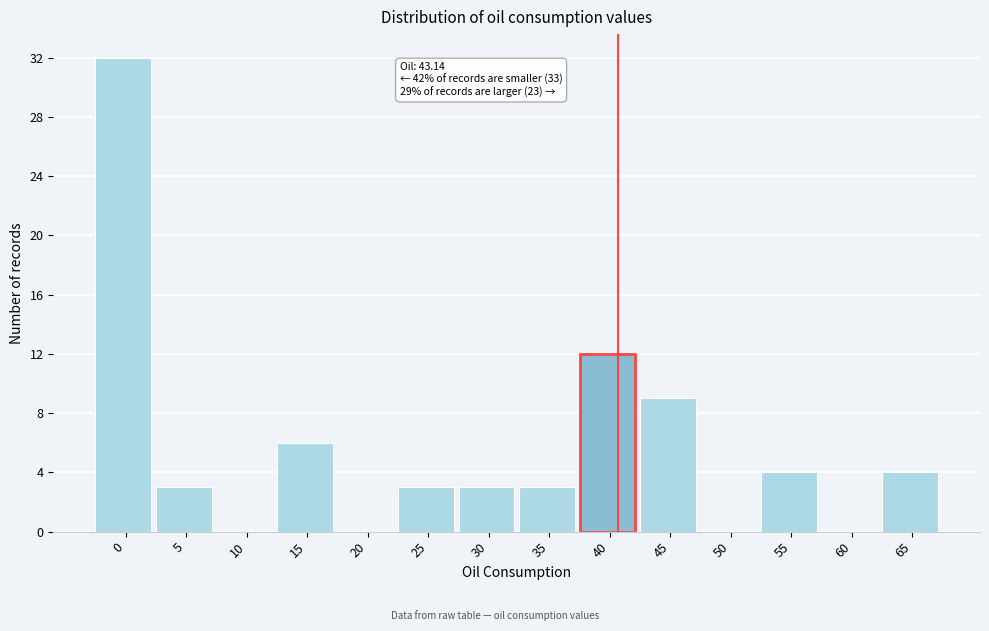

Reading right to left, what are all the values shown in this chart?

65=4	60=0	55=4	50=0	45=9	40=12	35=3	30=3	25=3	20=0	15=6	10=0	5=3	0=32